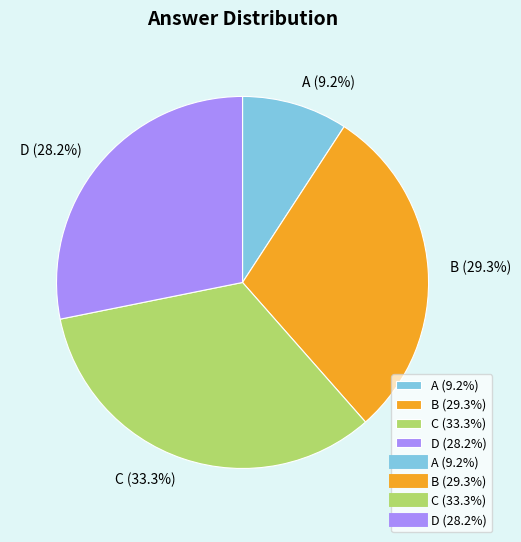

What portion of the pie excludes C?

66.7%